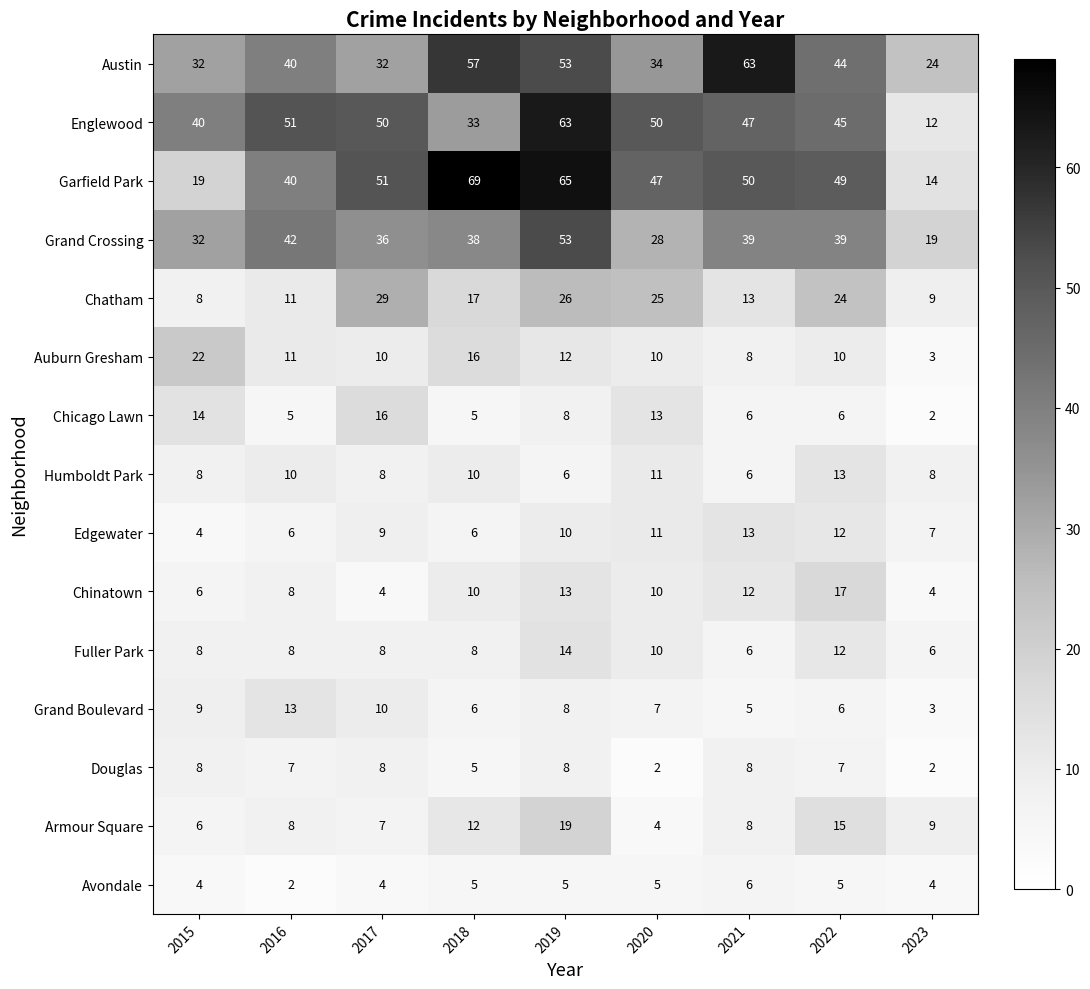

Which category has the lowest value in the Auburn Gresham series?

2023